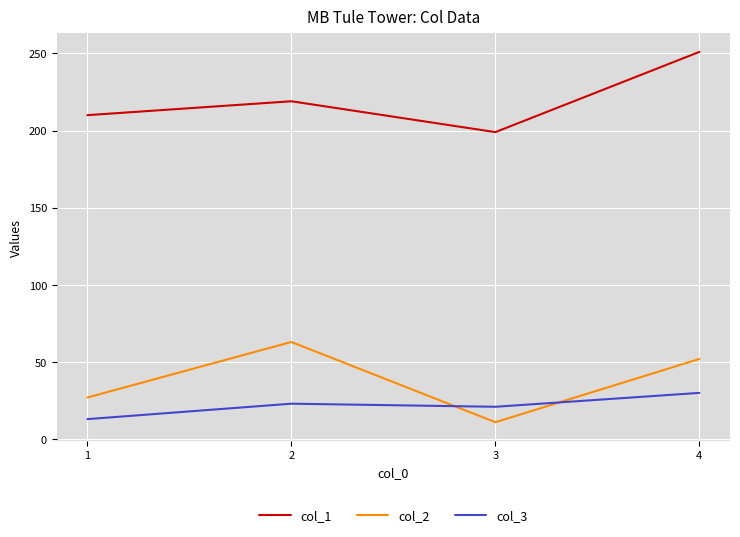

What is the total value across all series at 2?

305